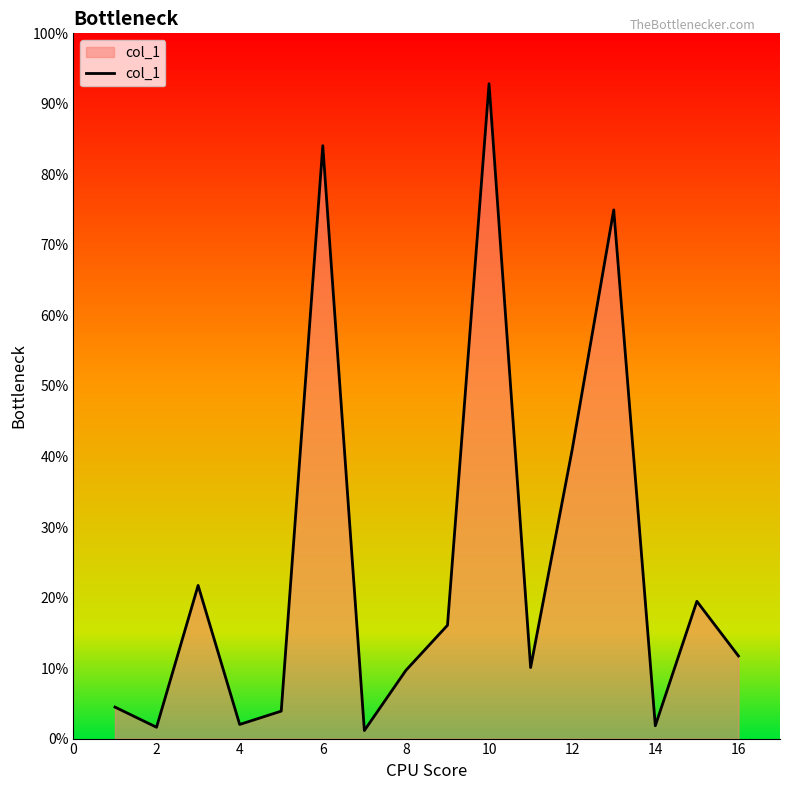

Does the chart have visible grid lines?

No